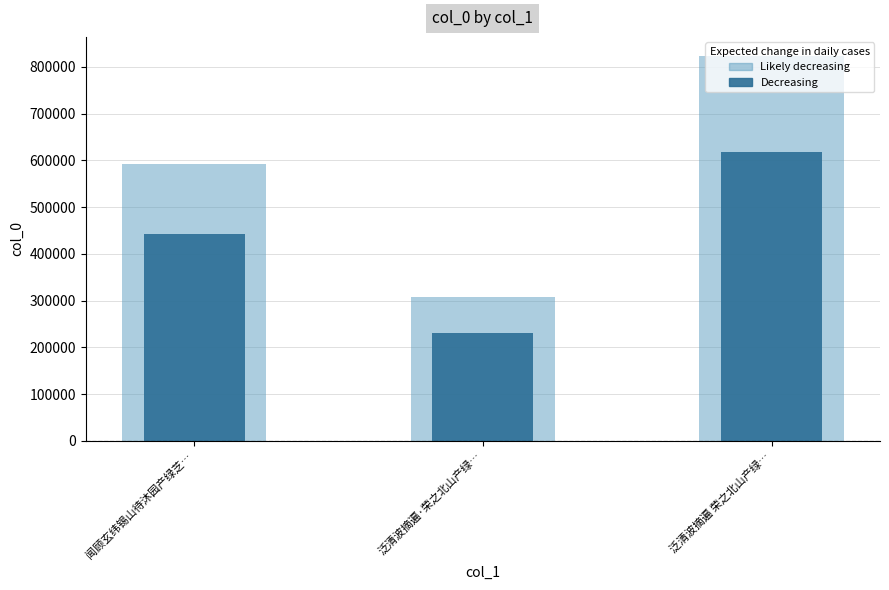

Reading left to right, extract all data points from this chart.

col_0 (likely): 闻顾玄纬锡山待沐园产绿芝…=591355.0	泛清波摘遍·荣之北山产绿…=308811.0	泛清波摘遍 荣之北山产绿…=823075.0
col_0 (core): 闻顾玄纬锡山待沐园产绿芝…=443516.2	泛清波摘遍·荣之北山产绿…=231608.2	泛清波摘遍 荣之北山产绿…=617306.2